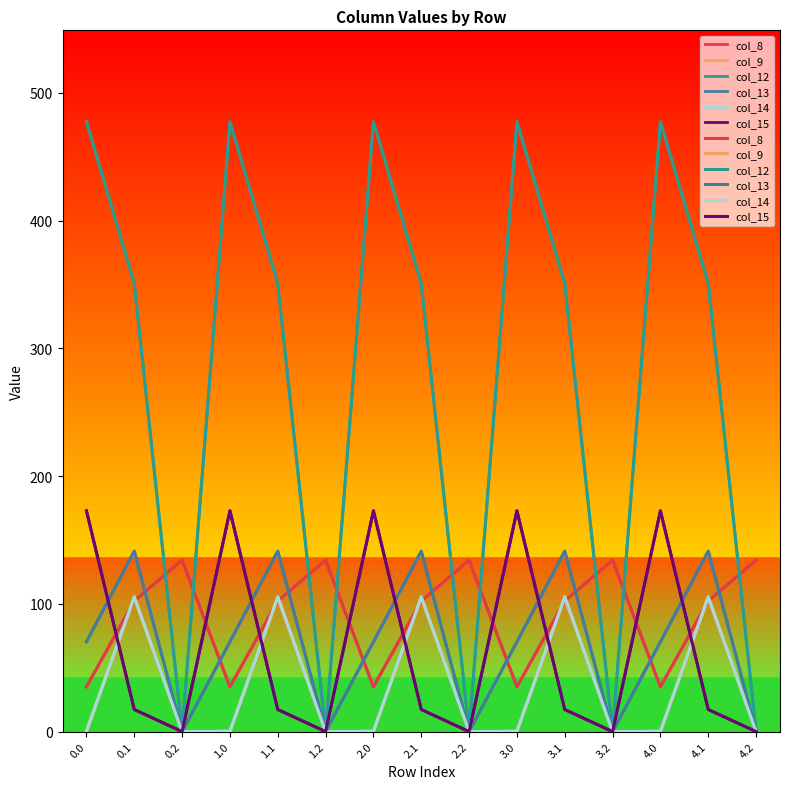

Where is col_8 nearest to the value 84?

0.1